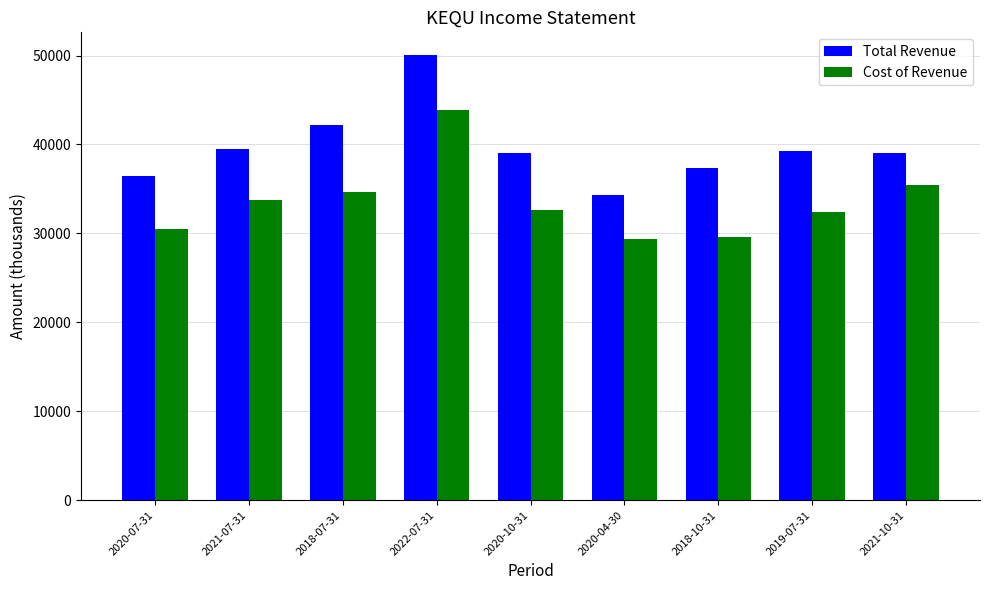

Rank the series by their average value, from lowest to highest.

Cost of Revenue, Total Revenue